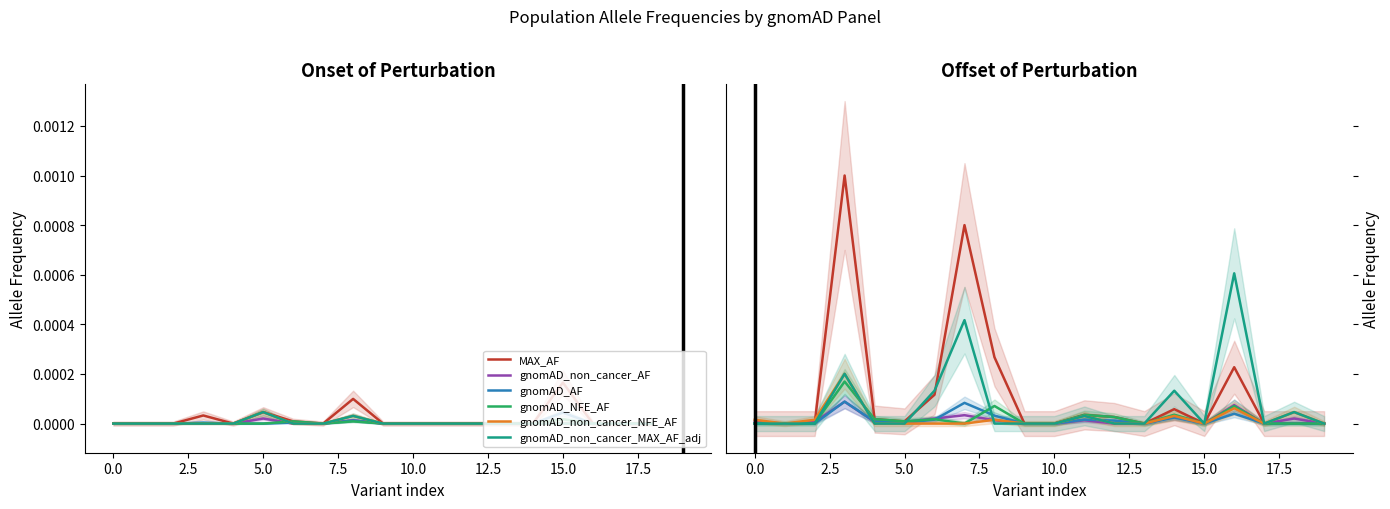

At which label does gnomAD_non_cancer_MAX_AF_adj reach its peak?

16